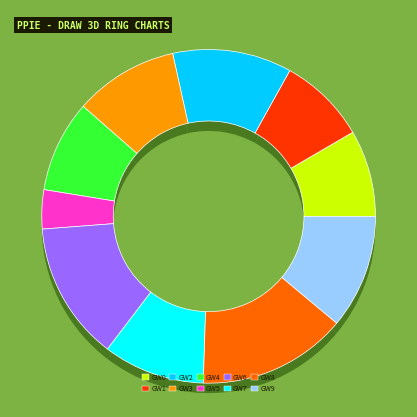

Is there a majority slice in this chart?

No